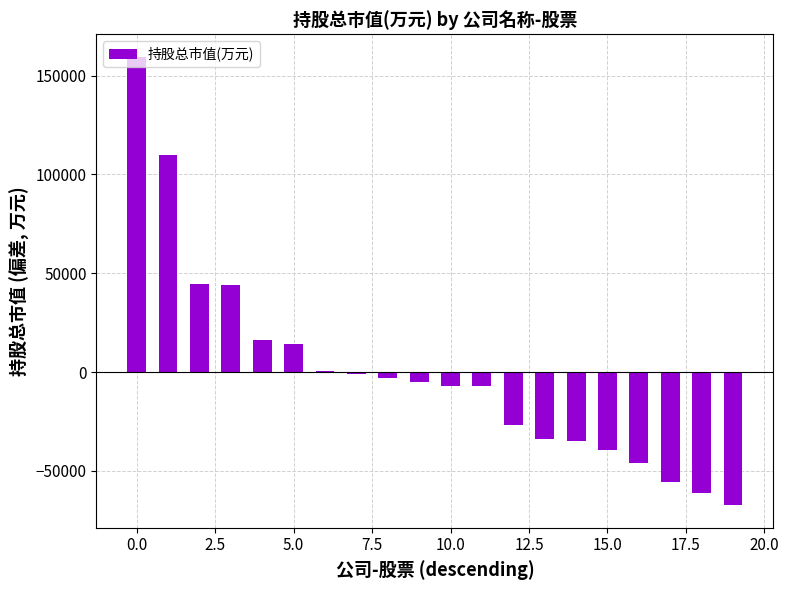

What is the maximum value shown in the chart?

159589.5